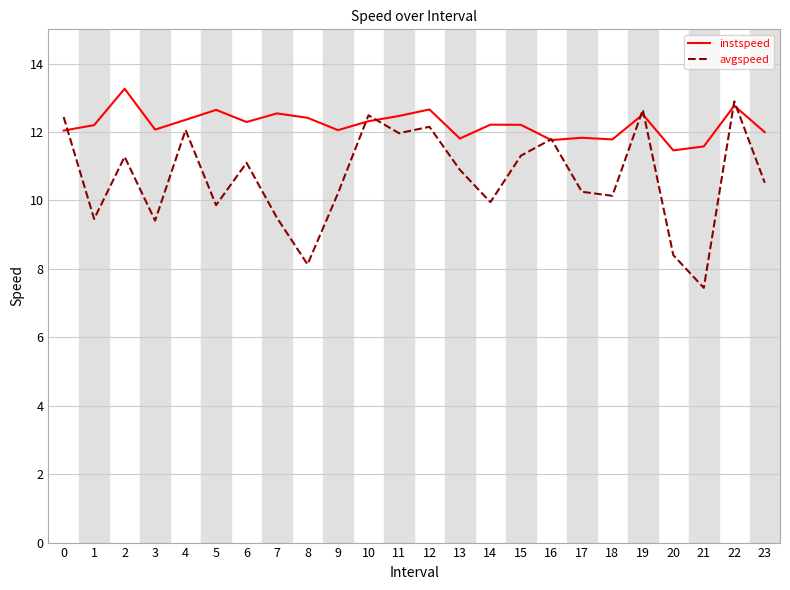

Where do avgspeed and instspeed first cross each other?

0 and 1